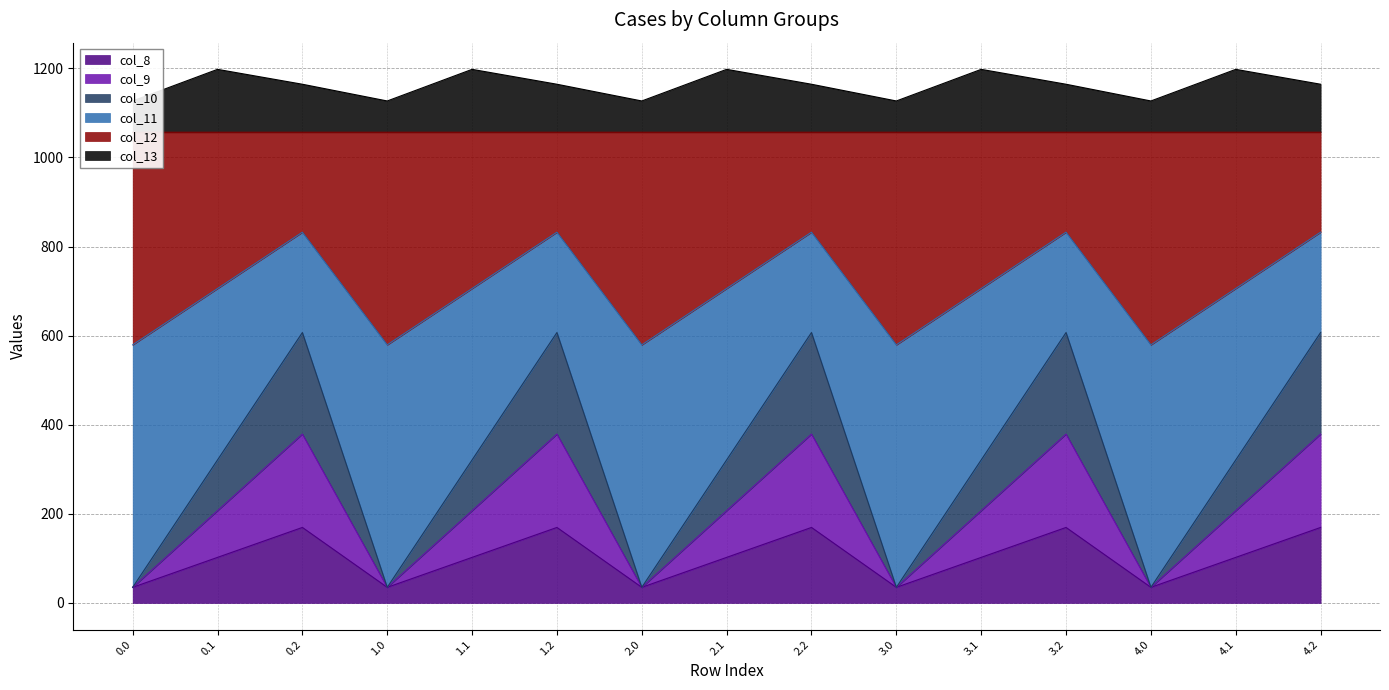

True or false: col_10 has more than 1 points higher than both neighbors.

True